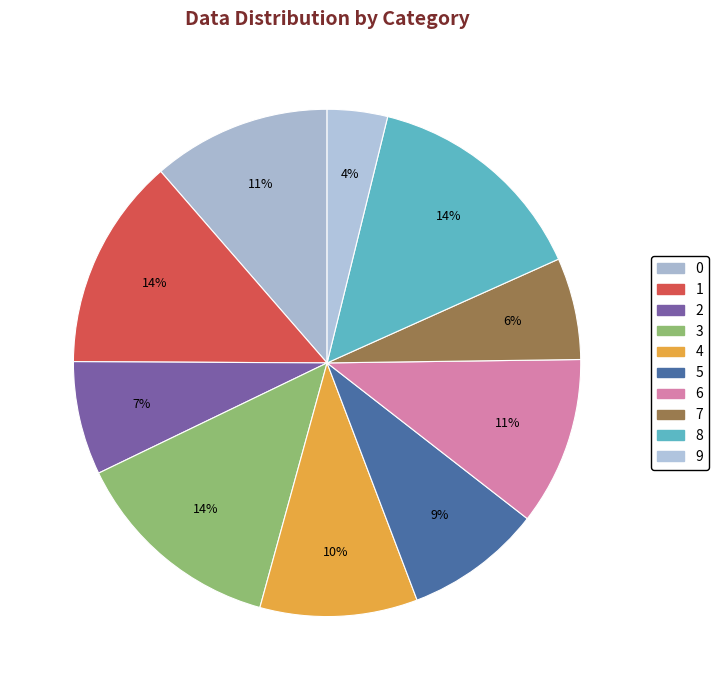

What is the smallest slice in the pie chart?

9